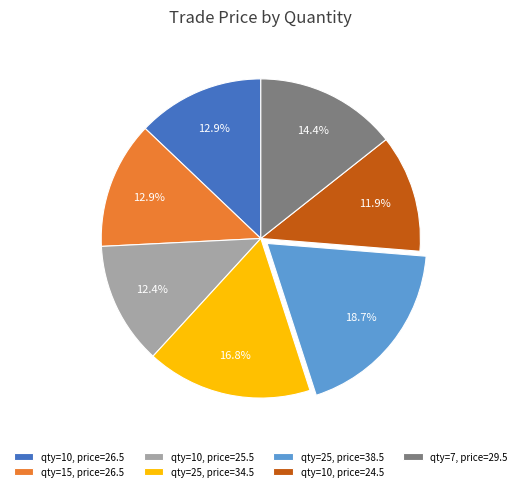

What is the ratio of the value at qty=10, price=25.5 to the value at qty=25, price=34.5?

0.7